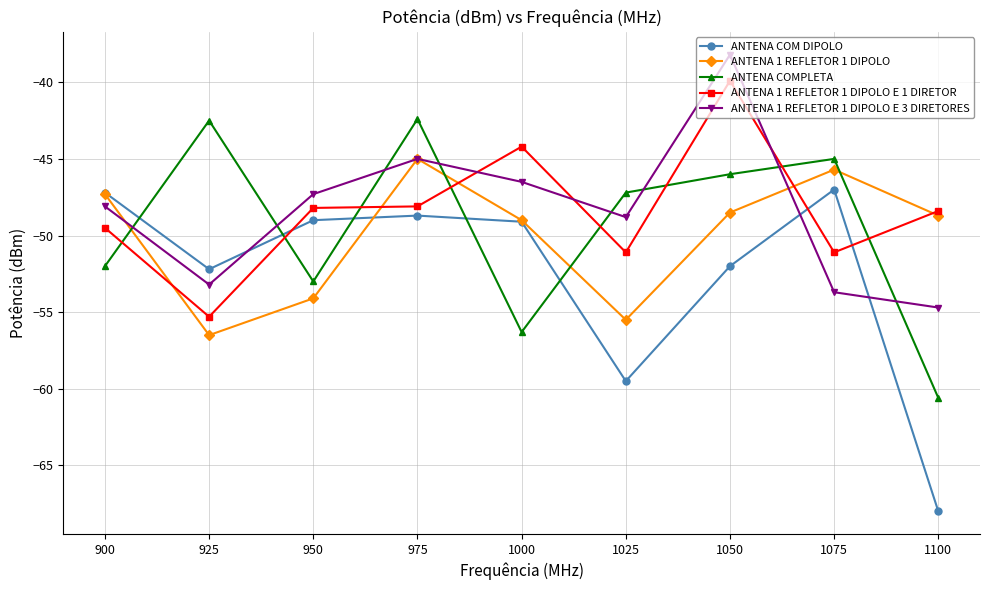

What is the difference between the highest and lowest values at 975?

6.3